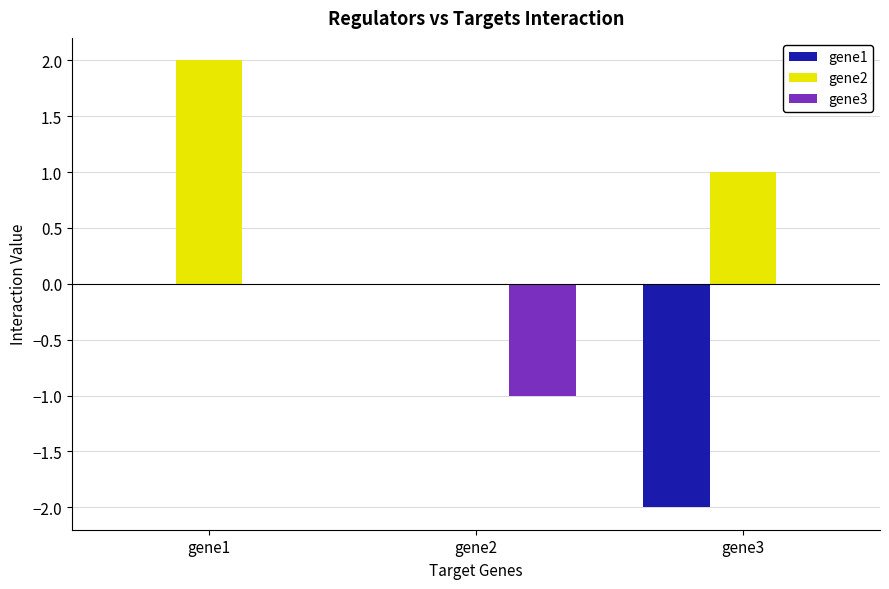

True or false: gene1 has a value of -2 at gene3.

True